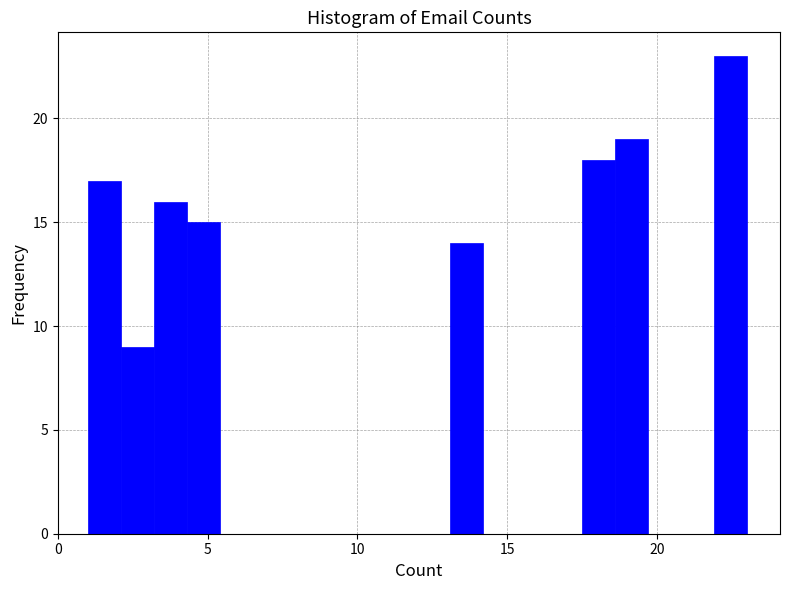

Around what value on the x-axis is the tallest bar? Give the approximate position of its centre, as read against the axis.

22.5